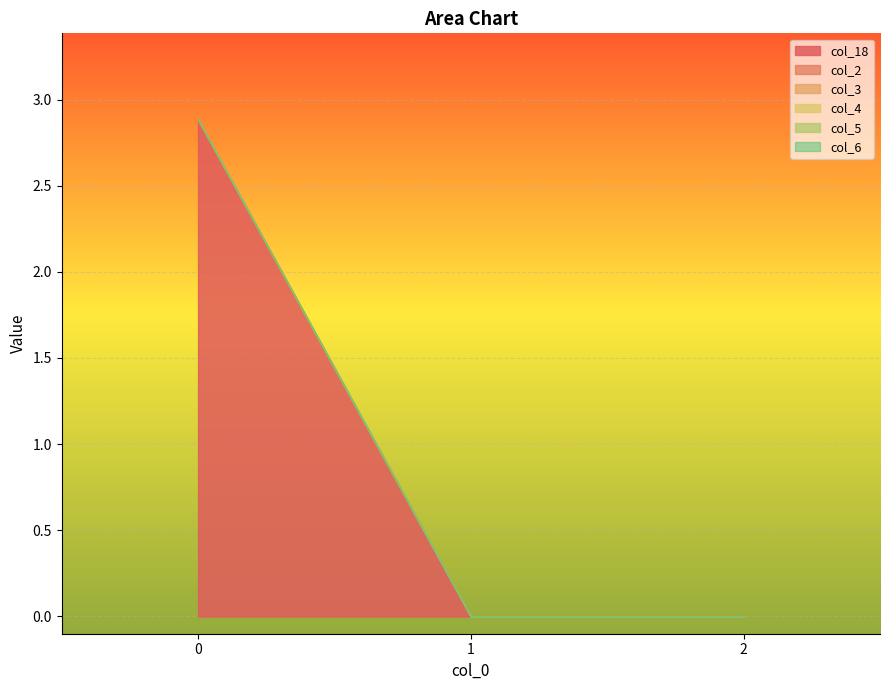

Which series has the largest range (max minus min)?

col_18